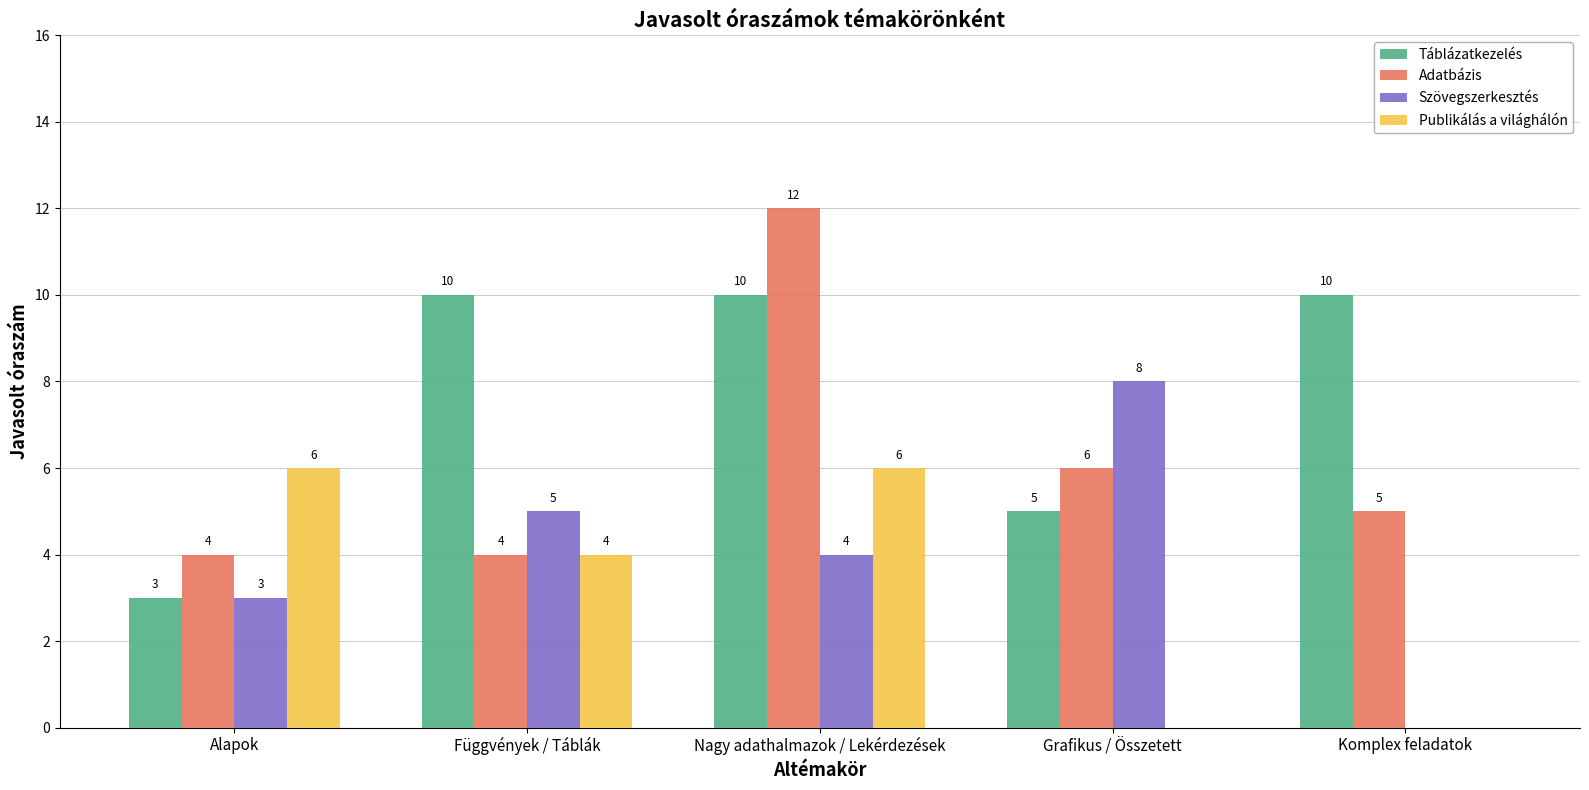

True or false: Táblázatkezelés has a value of 7 at Grafikus / Összetett.

False